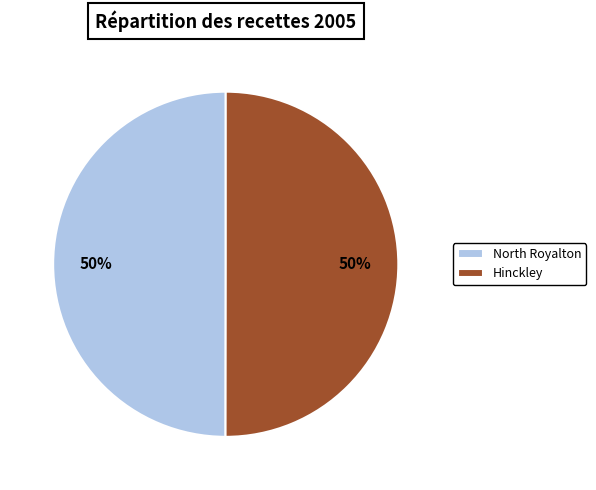

How many segments does this pie chart have?

2